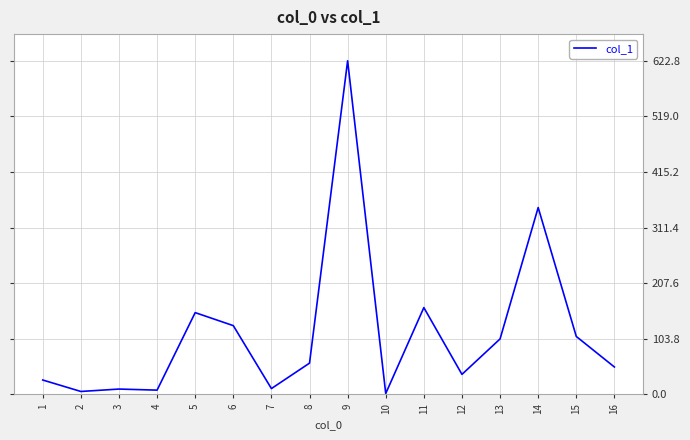

The value at 14 is 348.9. True or false?

True